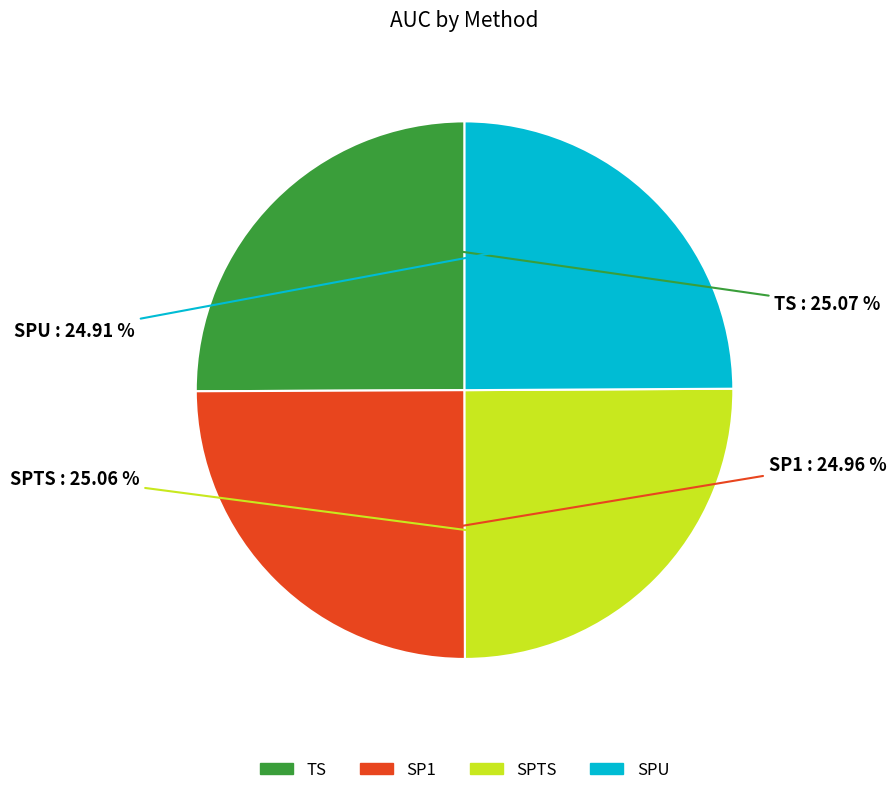

True or false: SPU accounts for 19% of the total.

False